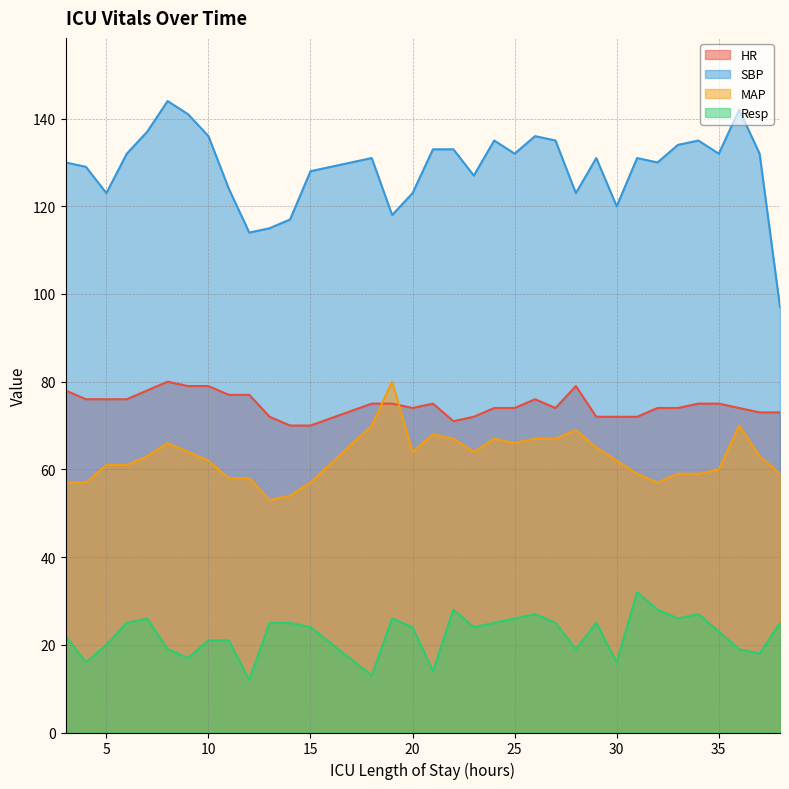

Which series has the largest range (max minus min)?

SBP